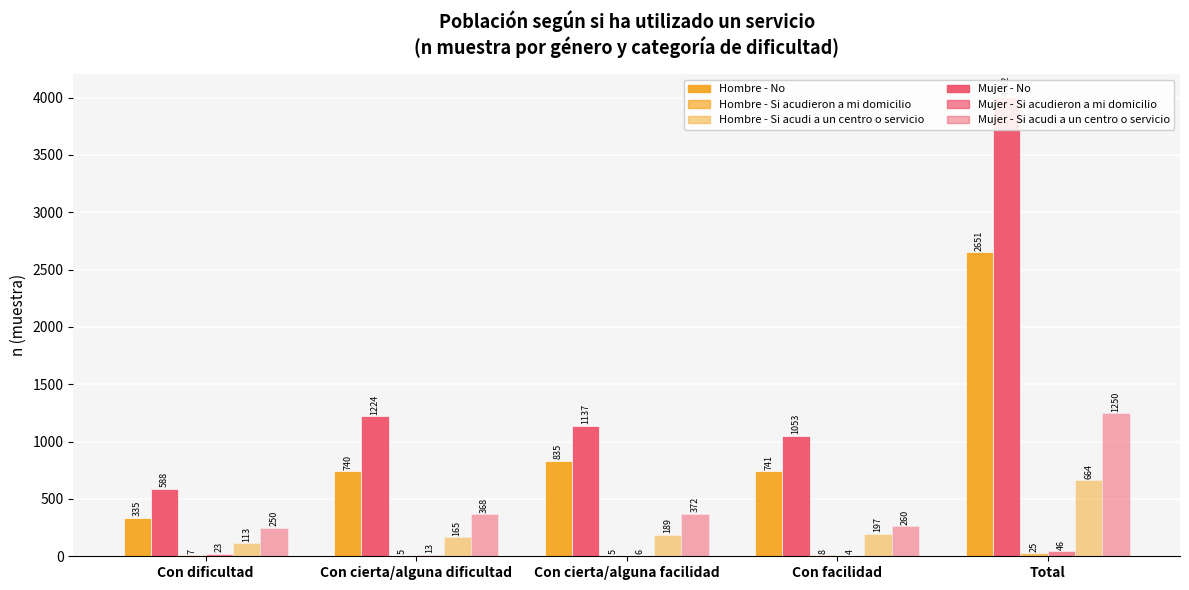

At which label is Mujer - No closest to 2295?

Con cierta/alguna dificultad